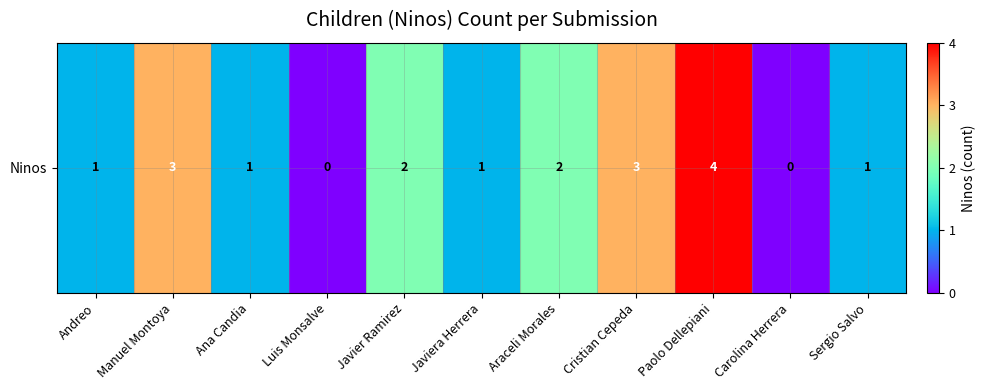

What is the sum of the values at Javiera Herrera and Cristian Cepeda?

4